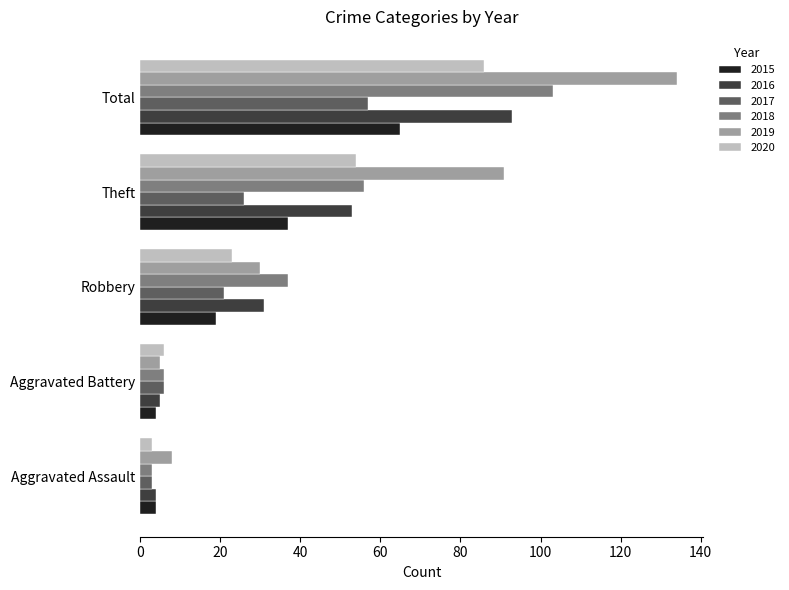

Is it true that 2018 equals 50 at Robbery?

False